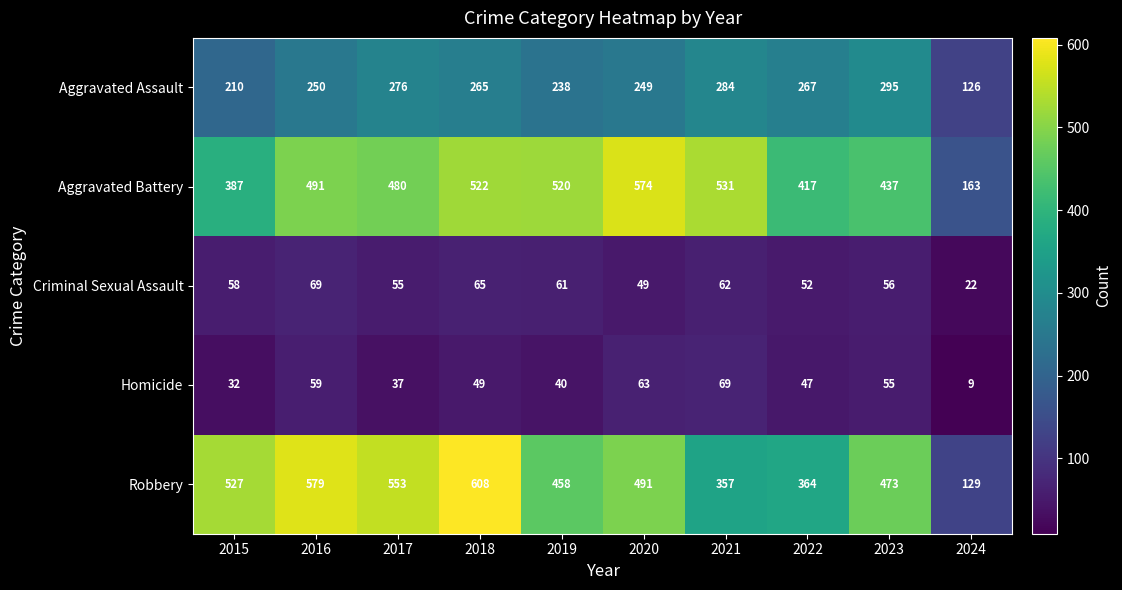

Between 2020 and 2021, which series saw the biggest shift?

Robbery